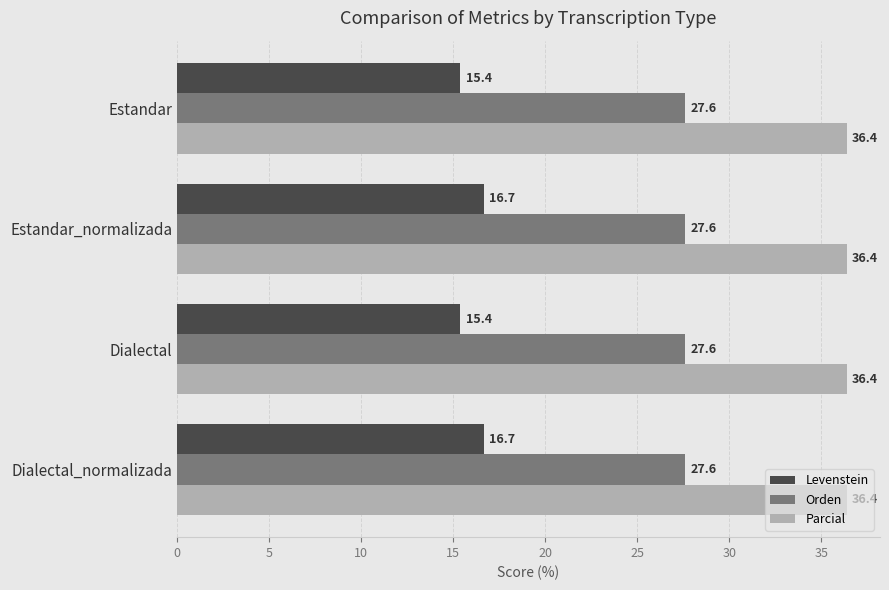

What value does the Orden series have at Dialectal_normalizada?

27.6